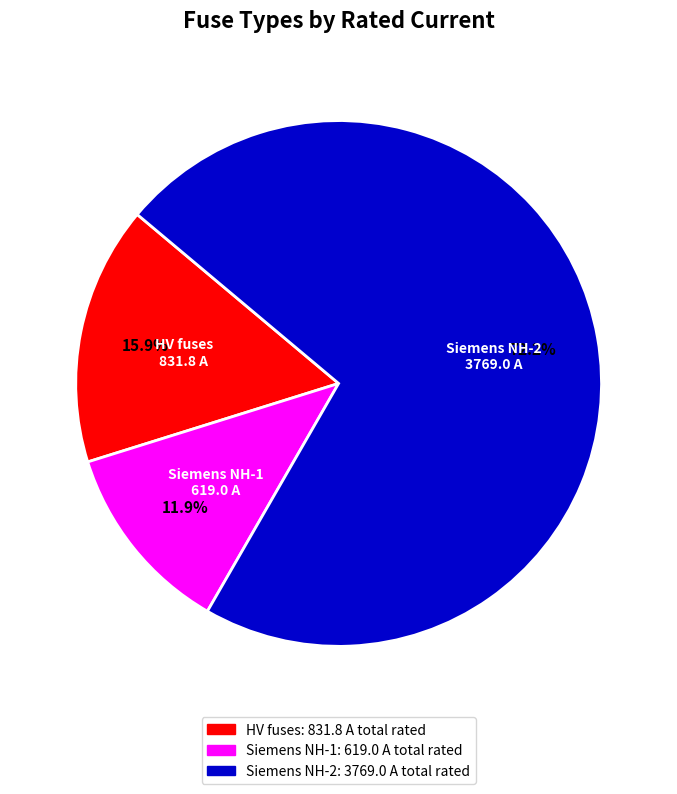

Is there any slice that represents more than half of the pie?

Yes